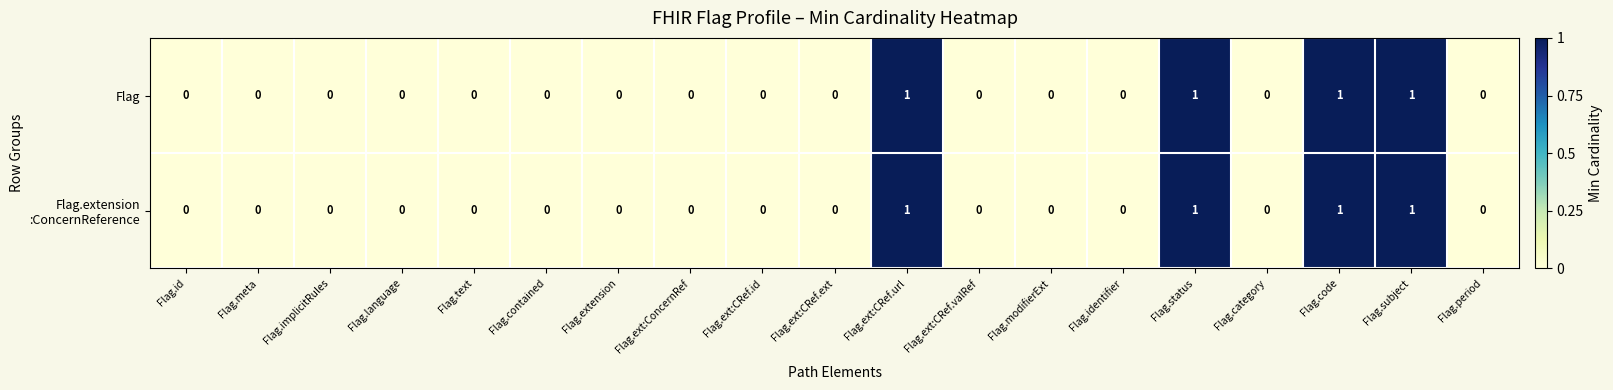

What is the sum of all Flag values?

4